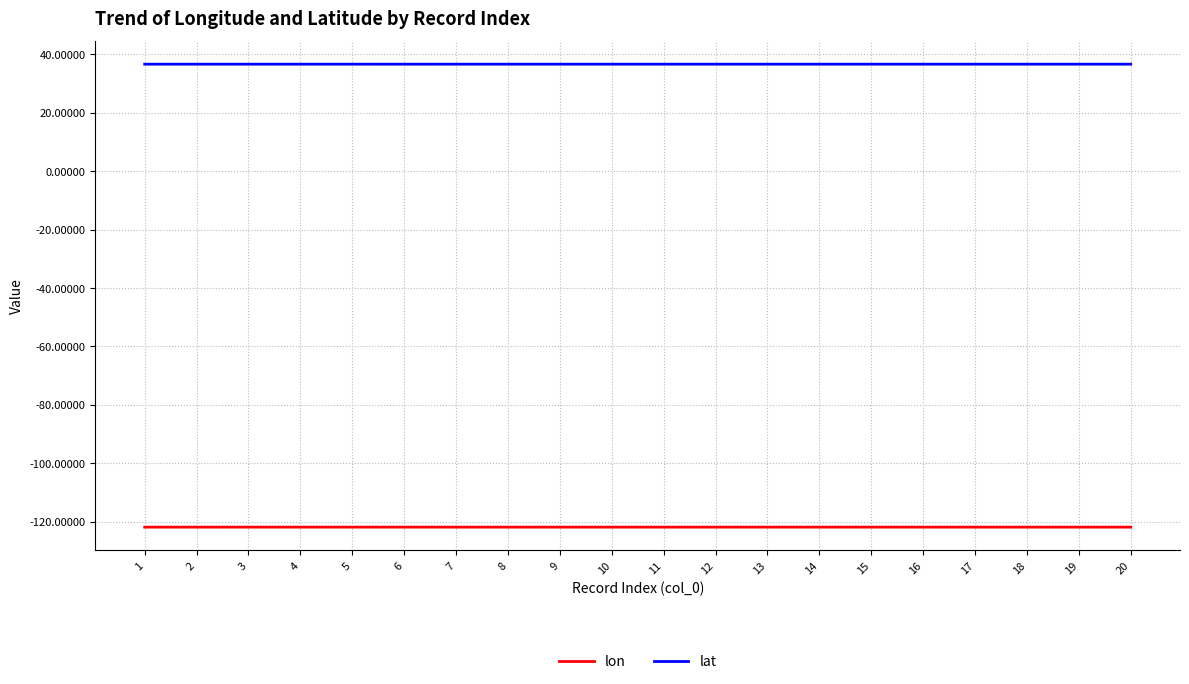

What is the total value across all series at 11?

-85.3